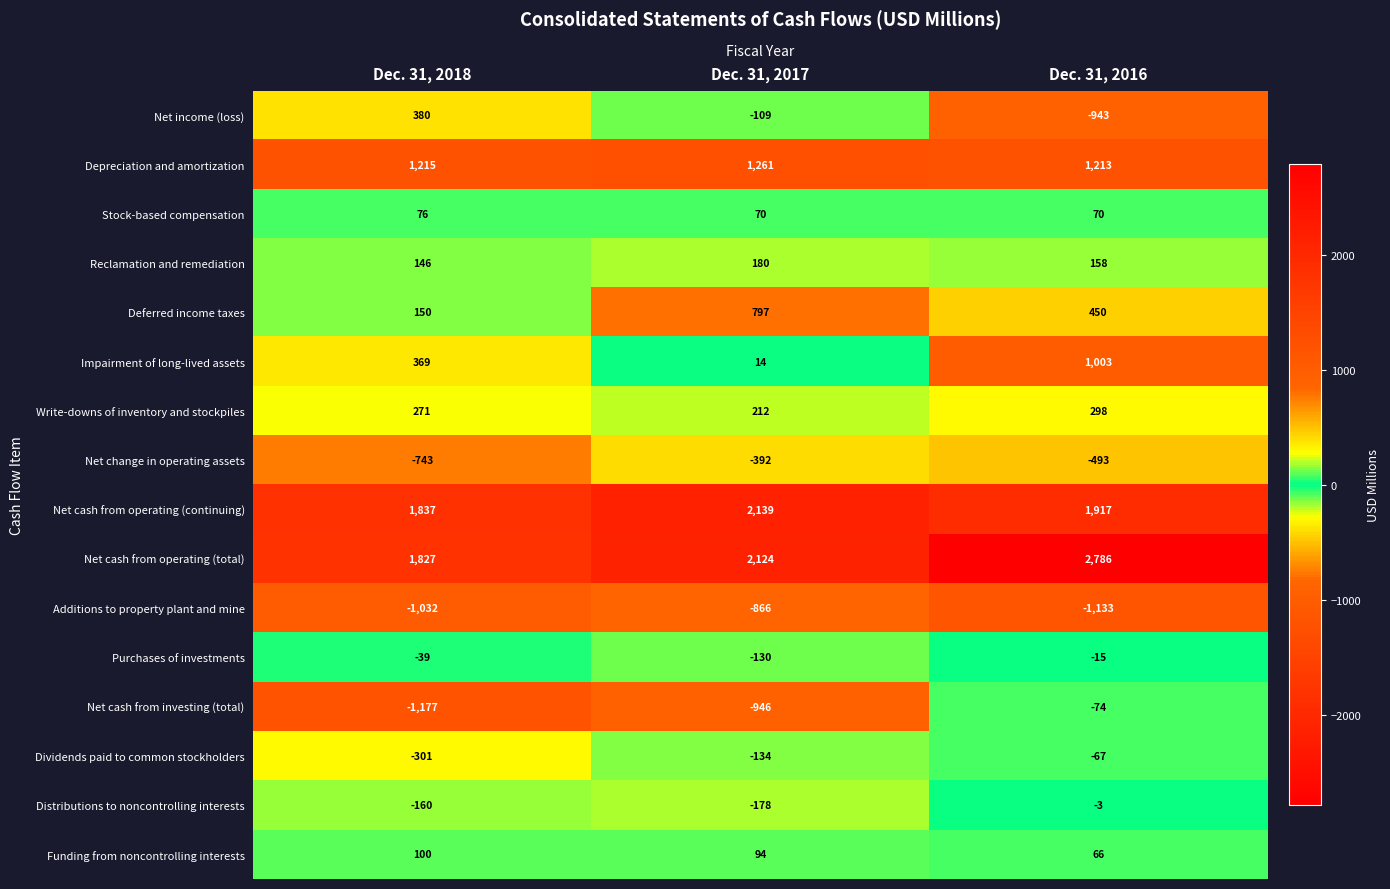

How many Purchases of investments values are between -130 and -15?

3